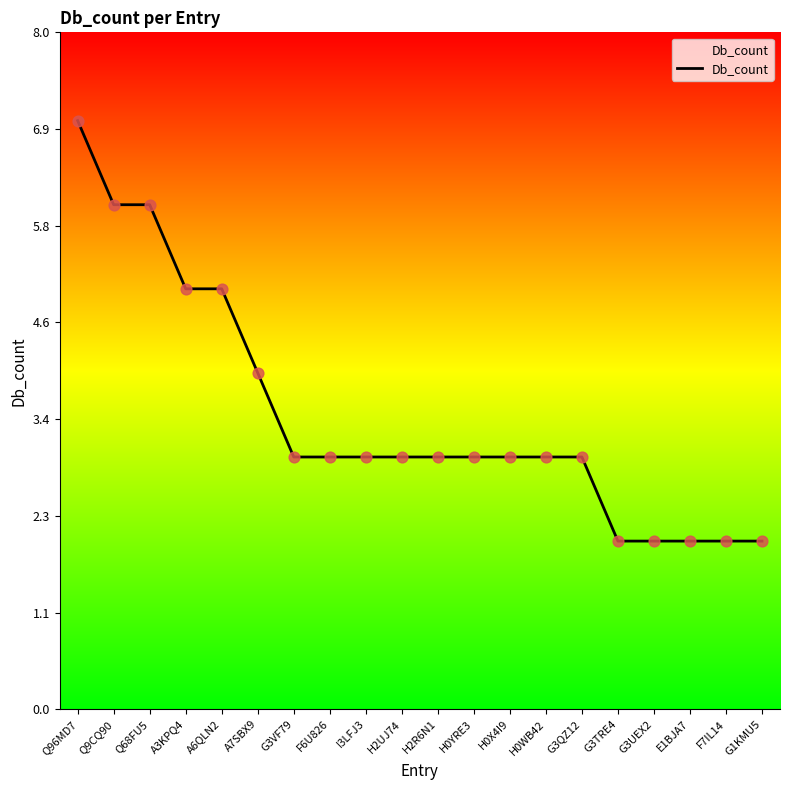

What is the change in value from Q68FU5 to I3LFJ3?

-3